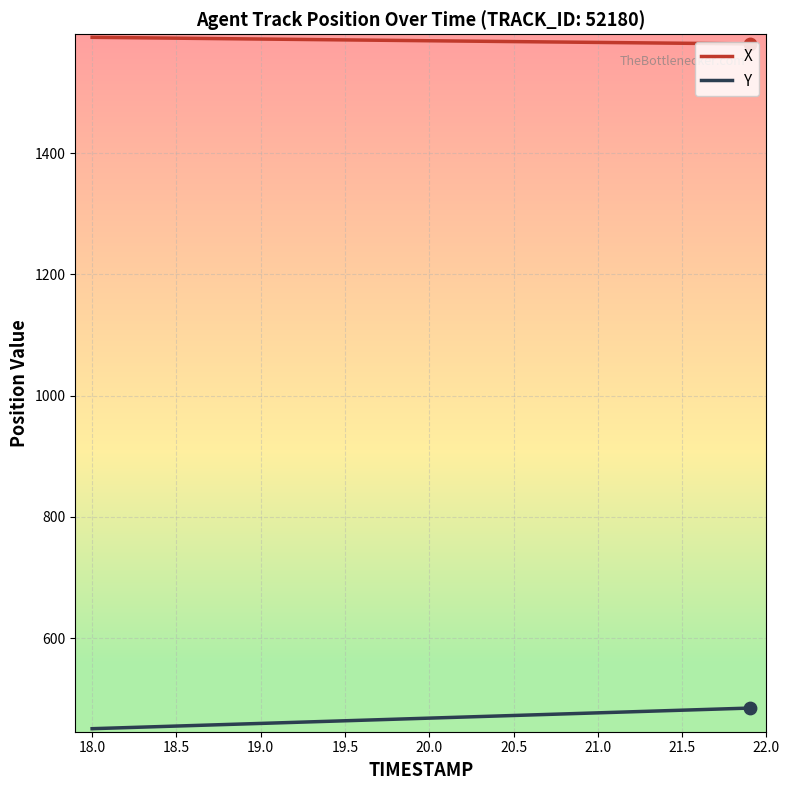

Which series has the largest total across all categories?

X